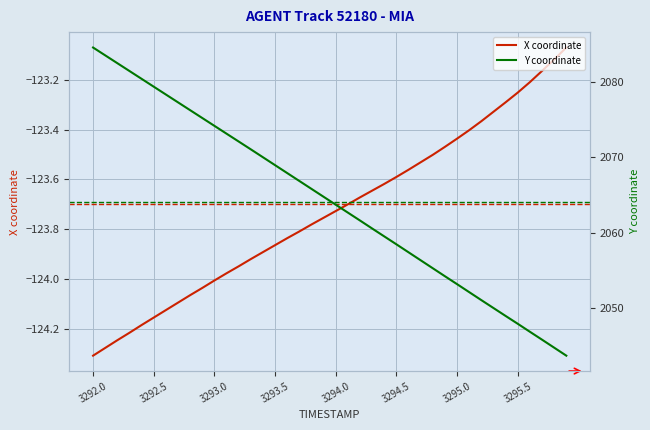

The X coordinate series shows -124.3 at 3292.0. True or false?

True